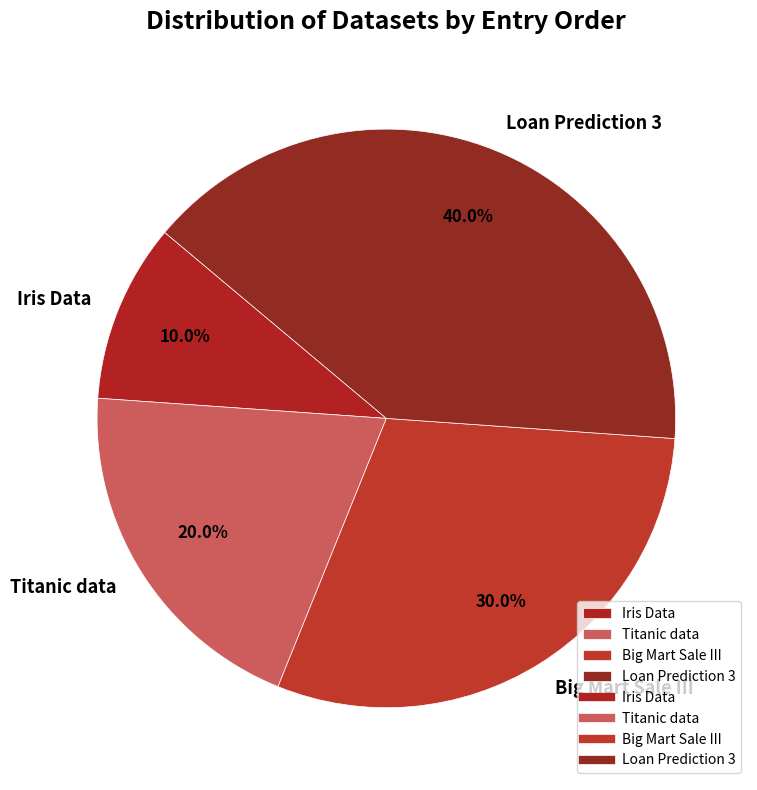

Count the number of slices in the pie.

4